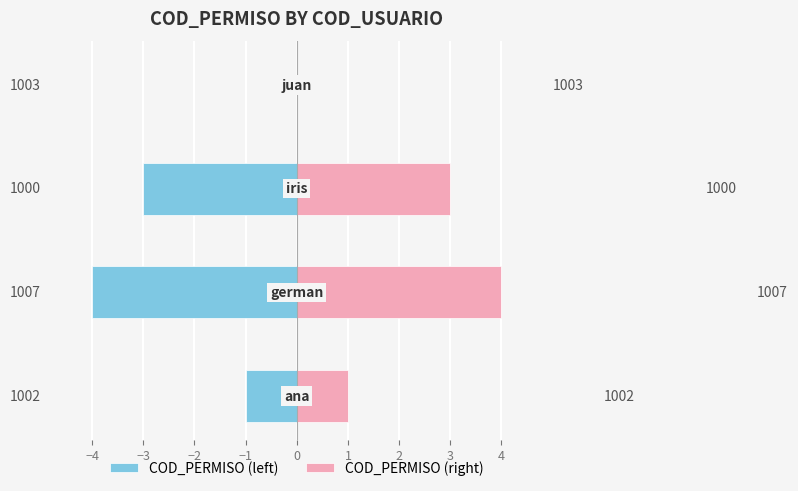

Count the COD_PERMISO (left) values in the range -3 to 0.

3